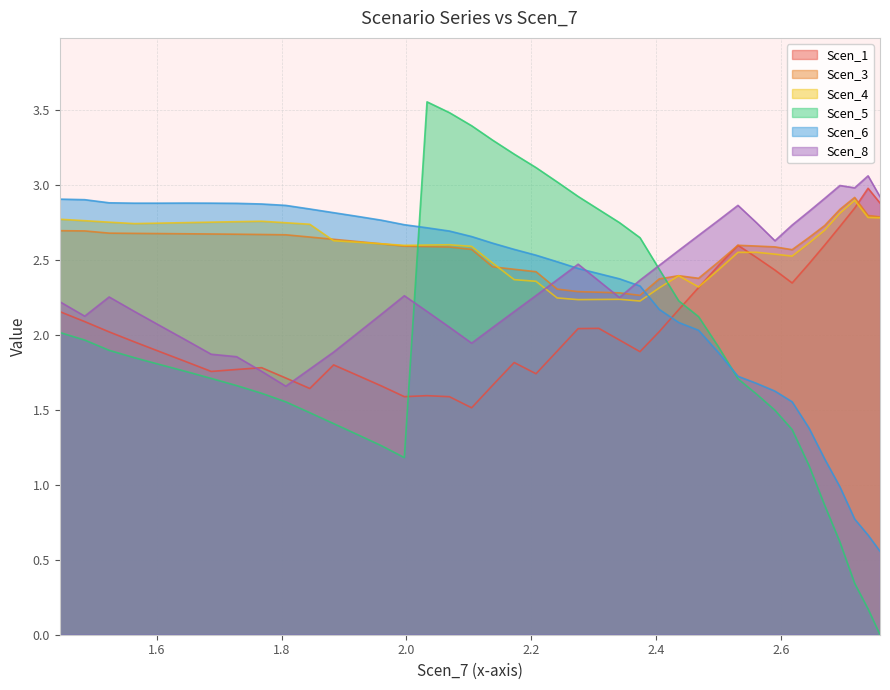

How many interior local valleys does the Scen_8 series have?

6